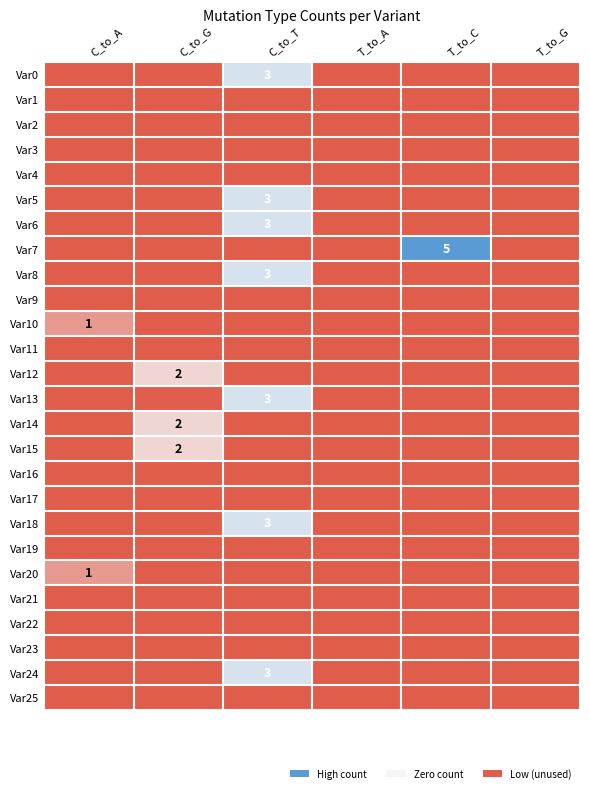

True or false: Var20 has a value of 2 at C_to_A.

False